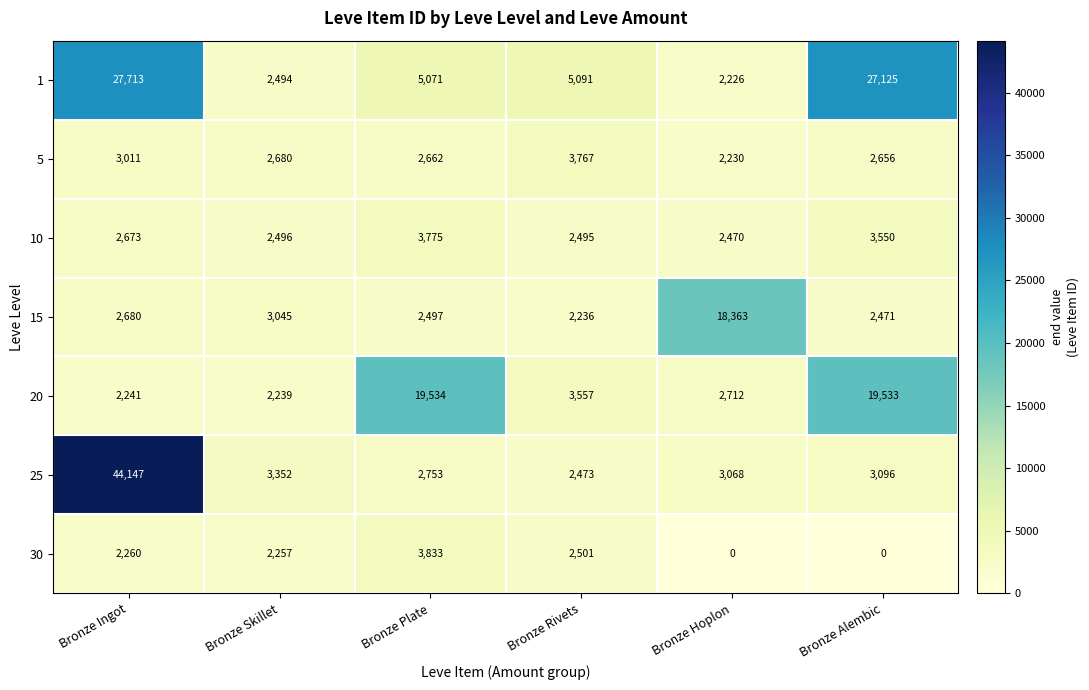

What is the spread (max minus min) of values at Bronze Hoplon?

18363